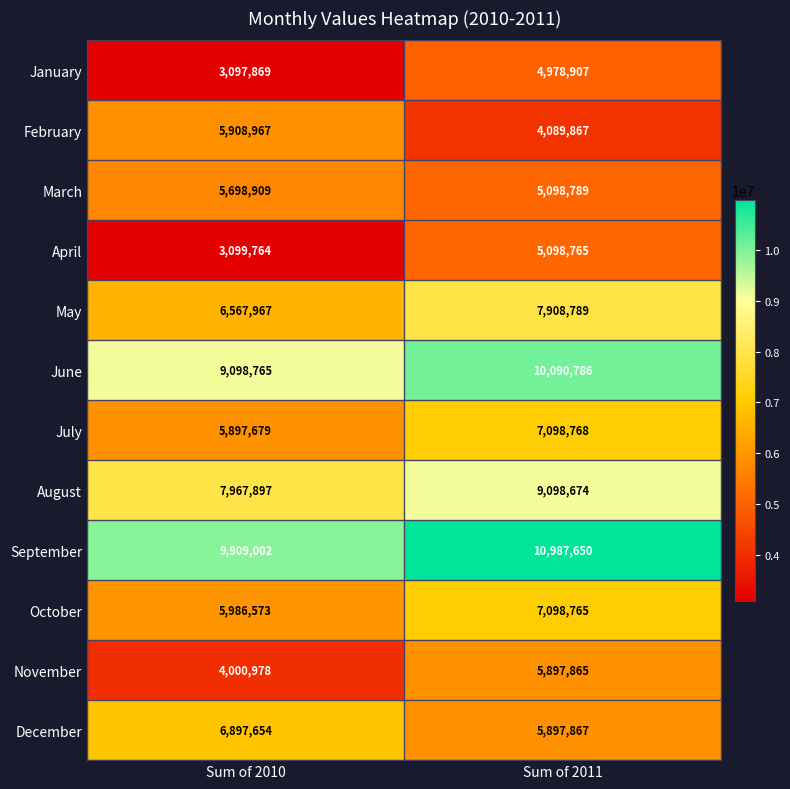

List the labels in order of May value, smallest first.

Sum of 2010, Sum of 2011